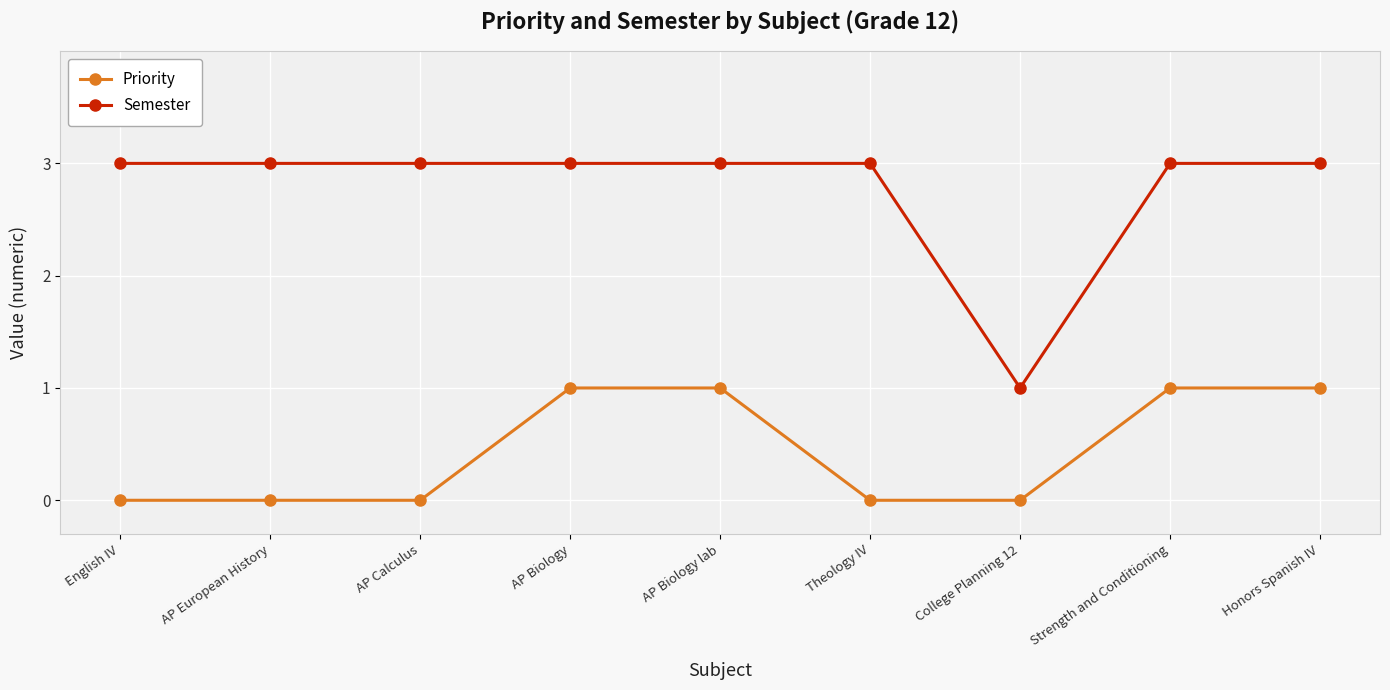

What is the value of the Semester point at the 6th from the left?

3